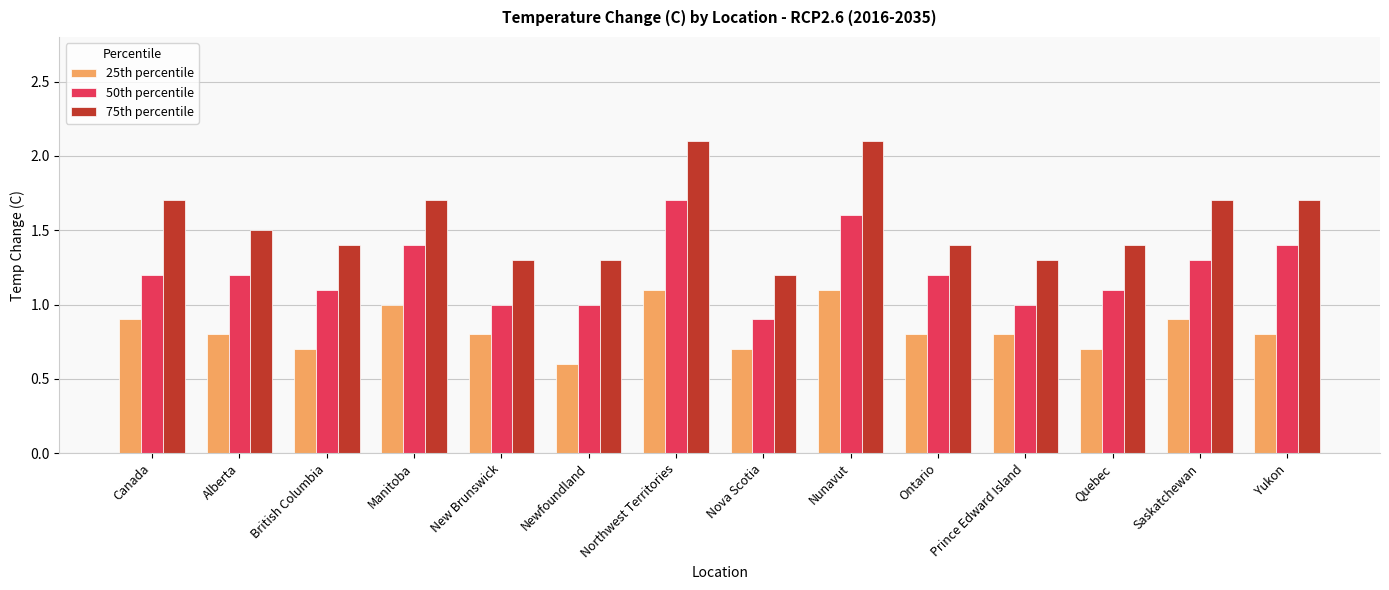

Count the number of data series in this chart.

3